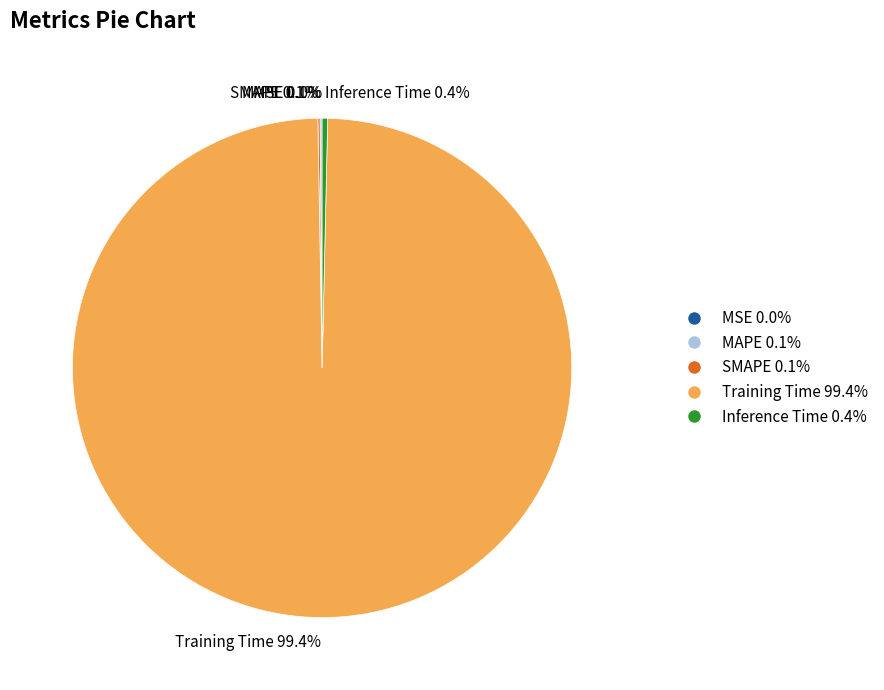

True or false: Inference Time accounts for 0% of the total.

True